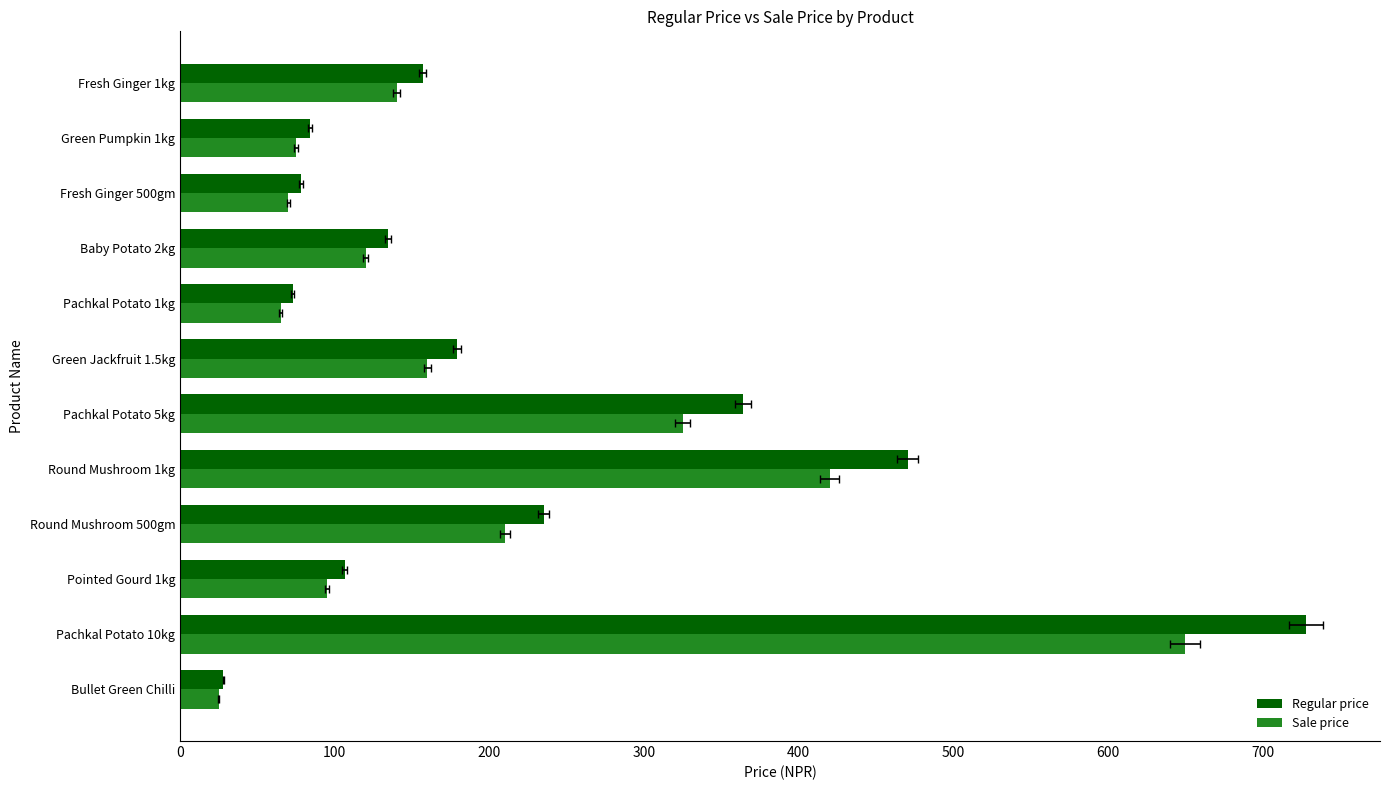

List the series in order of their peak value, lowest first.

Sale price, Regular price